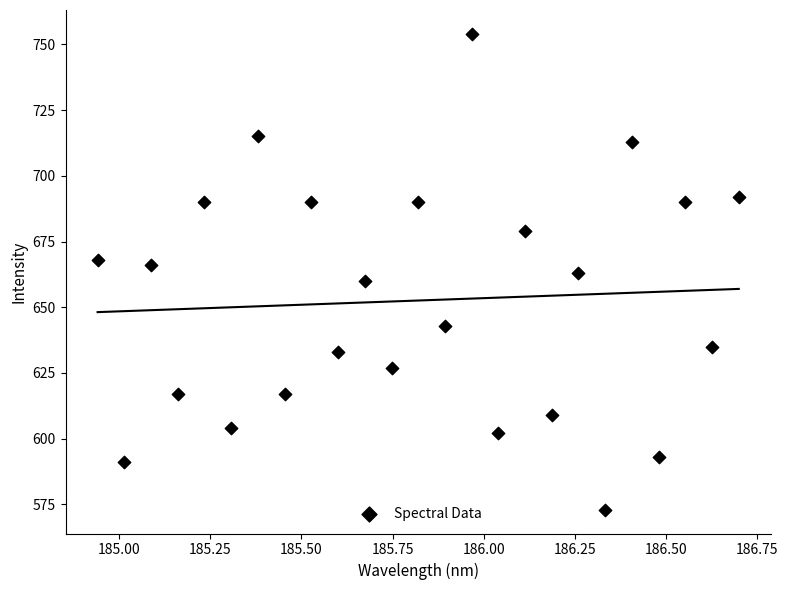

What is the range of Y values (max minus min)?

181